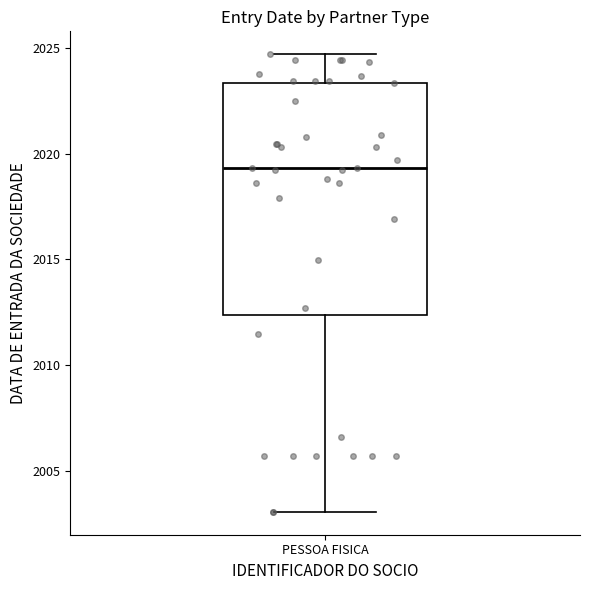

Where does the lower whisker of the box for PESSOA FISICA end on the y-axis? The values are not printed on the chart, so give them approximately, as read against the axis.

2003.0